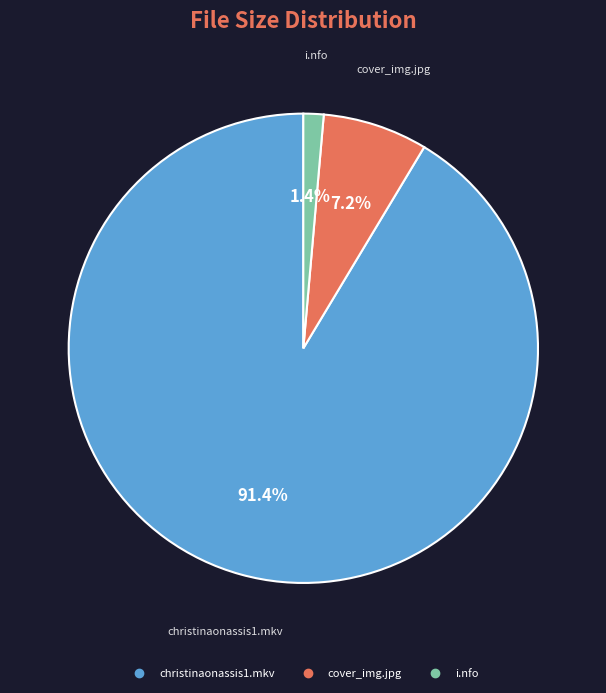

Is it true that christinaonassis1.mkv is 91% of the pie?

True